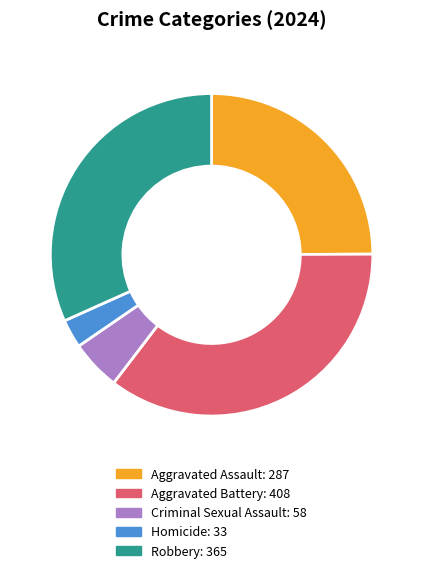

Between Aggravated Battery and Robbery, which is larger?

Aggravated Battery